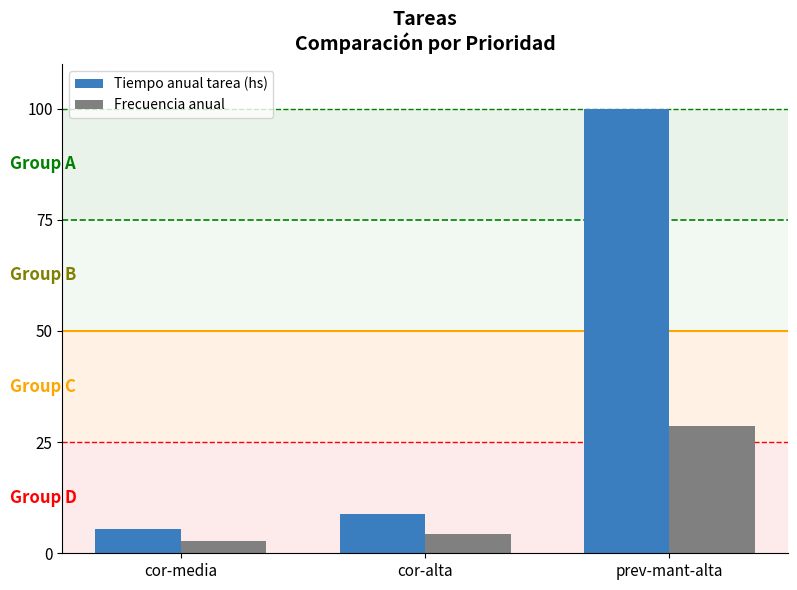

Which series has the largest range (max minus min)?

Tiempo anual tarea (hs)